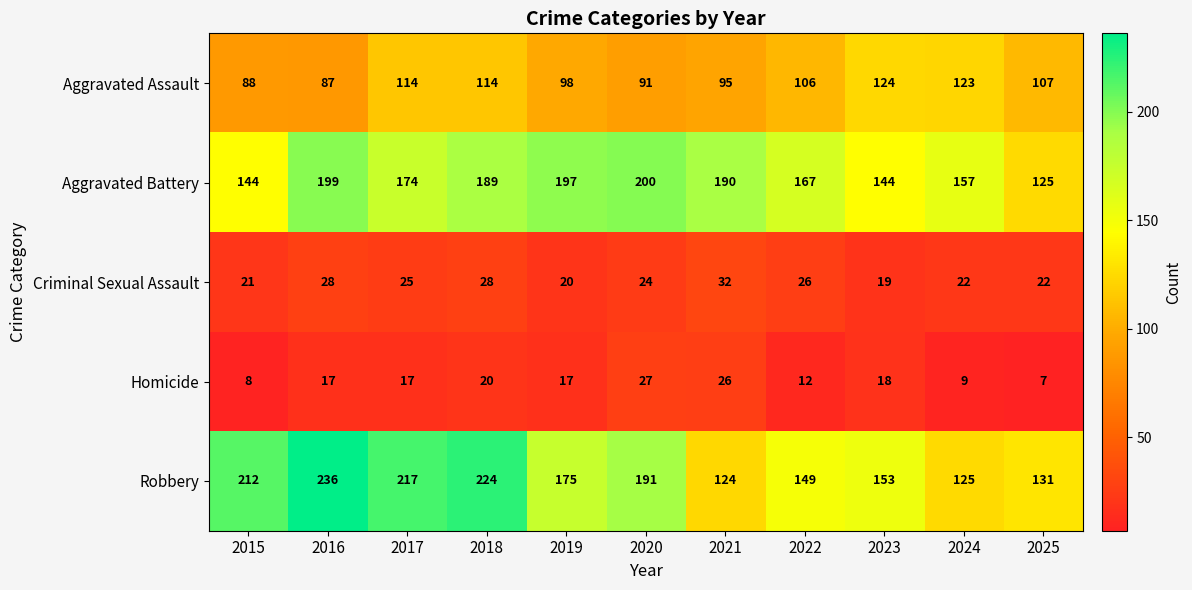

Rank the series at 2018 from lowest to highest value.

Homicide, Criminal Sexual Assault, Aggravated Assault, Aggravated Battery, Robbery